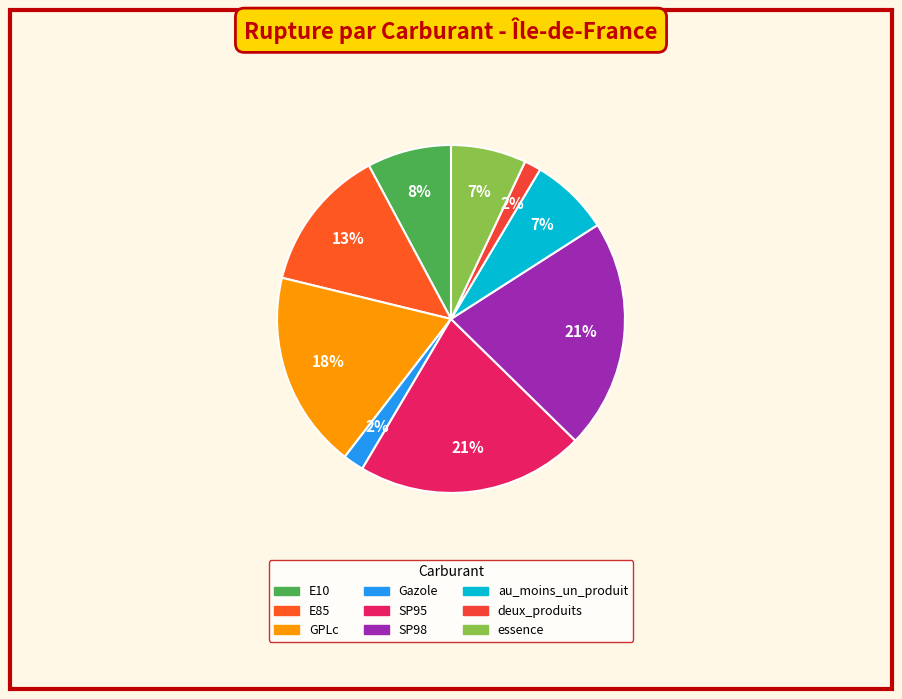

To the nearest percent, what is the average slice percentage?

11%